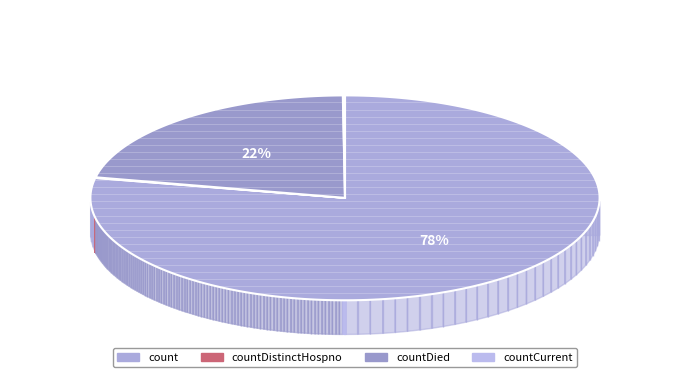

Combined, do countDistinctHospno and countCurrent account for over 50%?

No